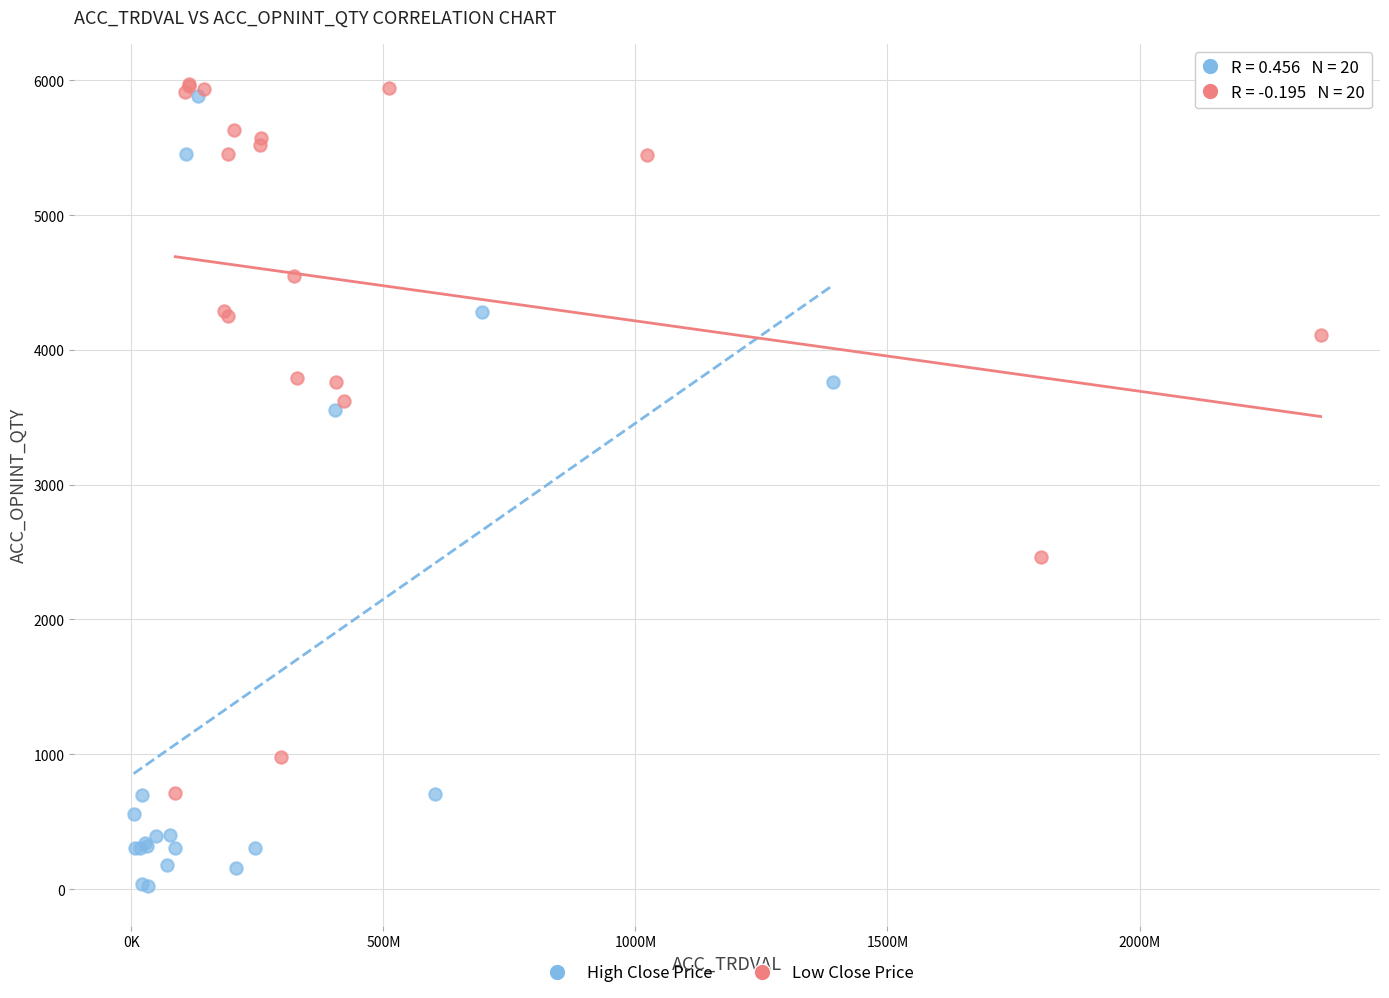

Which series has the widest spread of Y values?

High Close Price